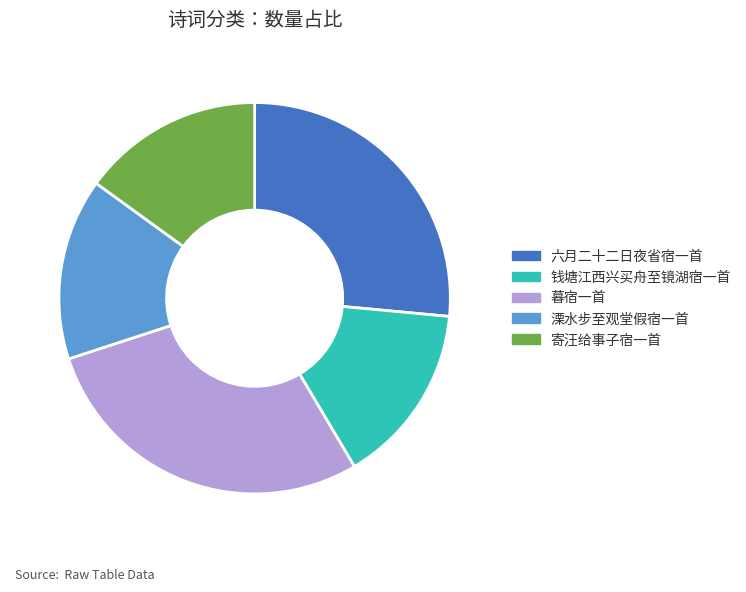

Which slice is the largest?

暮宿一首